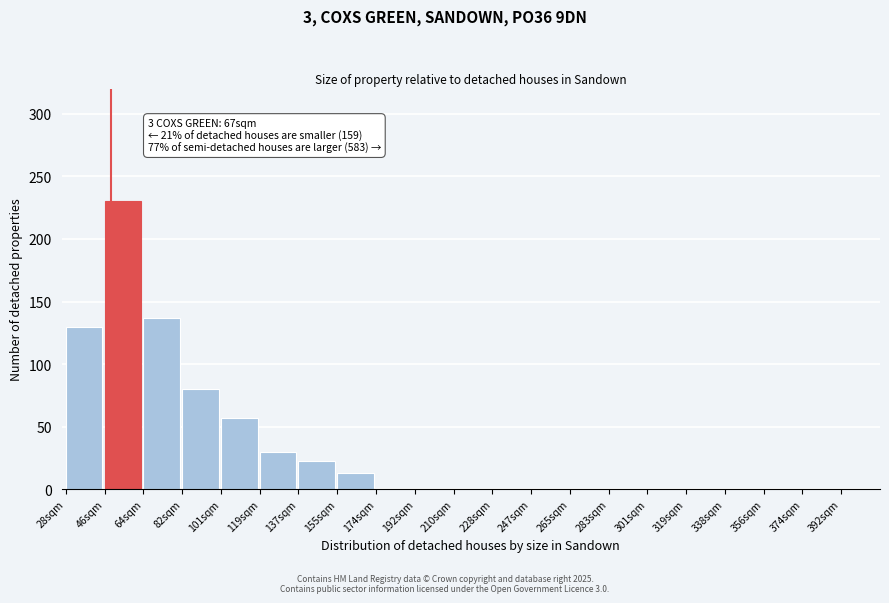

Reading left to right, transcribe all the data shown in this chart.

28sqm=130	46sqm=230	64sqm=137	82sqm=80	101sqm=57	119sqm=30	137sqm=23	155sqm=13	174sqm=0	192sqm=0	210sqm=0	228sqm=0	247sqm=0	265sqm=0	283sqm=0	301sqm=0	319sqm=0	338sqm=0	356sqm=0	374sqm=0